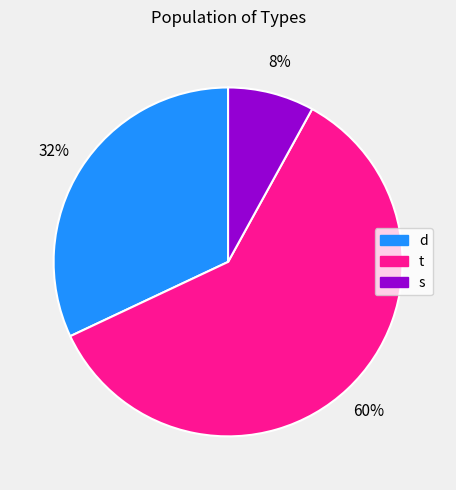

Is the sum of s and t greater than half?

Yes